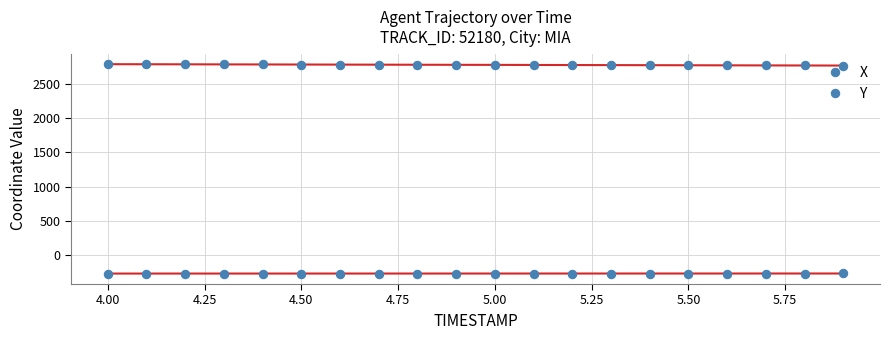

True or false: Y has more than 0 interior local peaks.

False